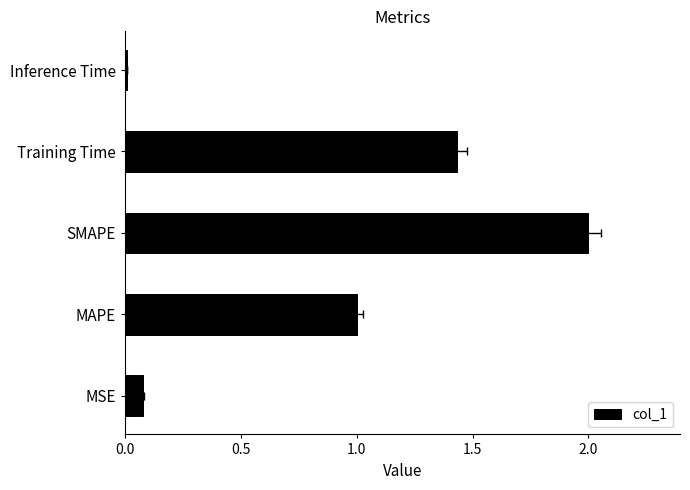

What is the sum of all values?

4.5